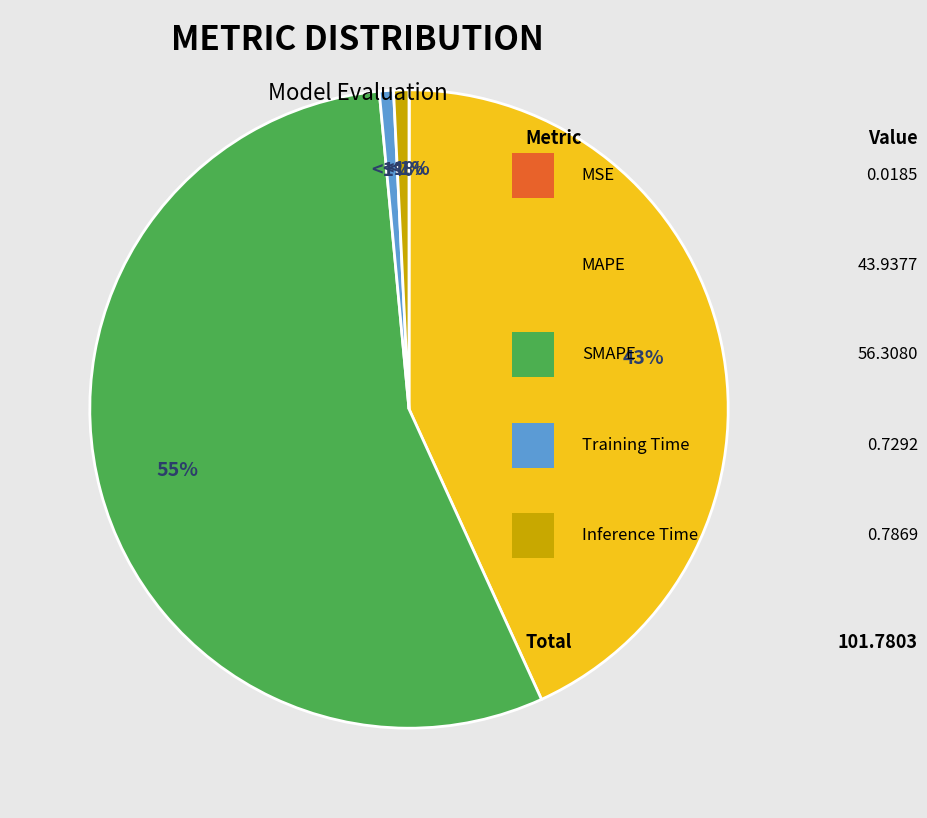

To the nearest percent, what portion does Training Time represent?

1%